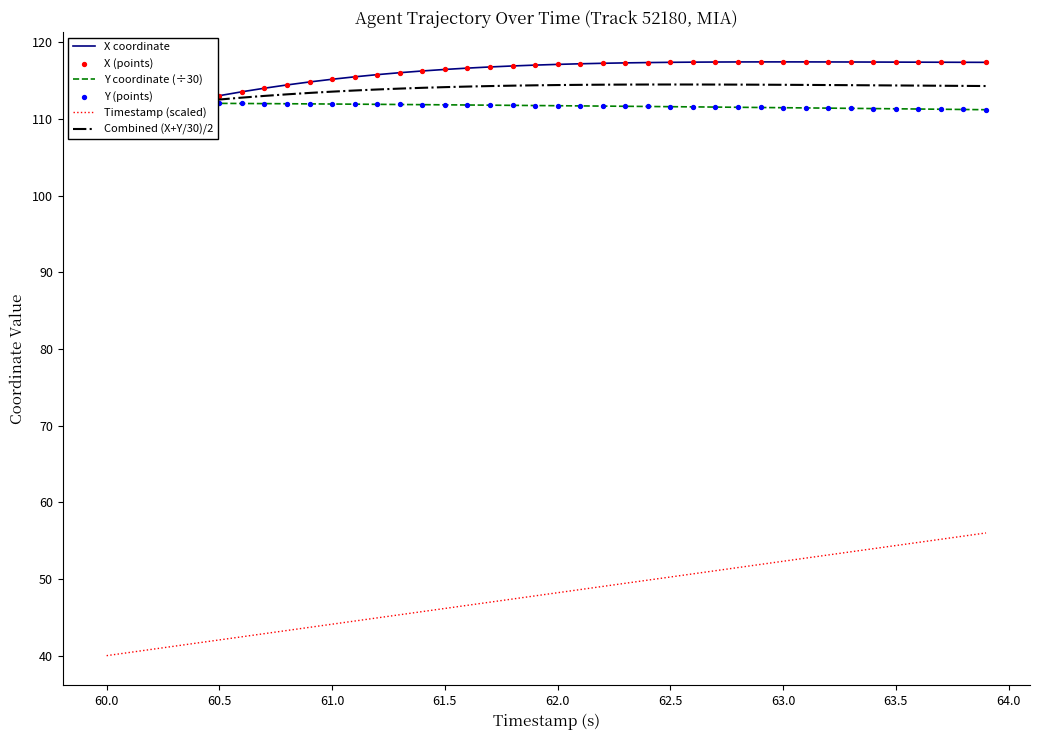

Which series reaches the maximum Y coordinate?

X coordinate